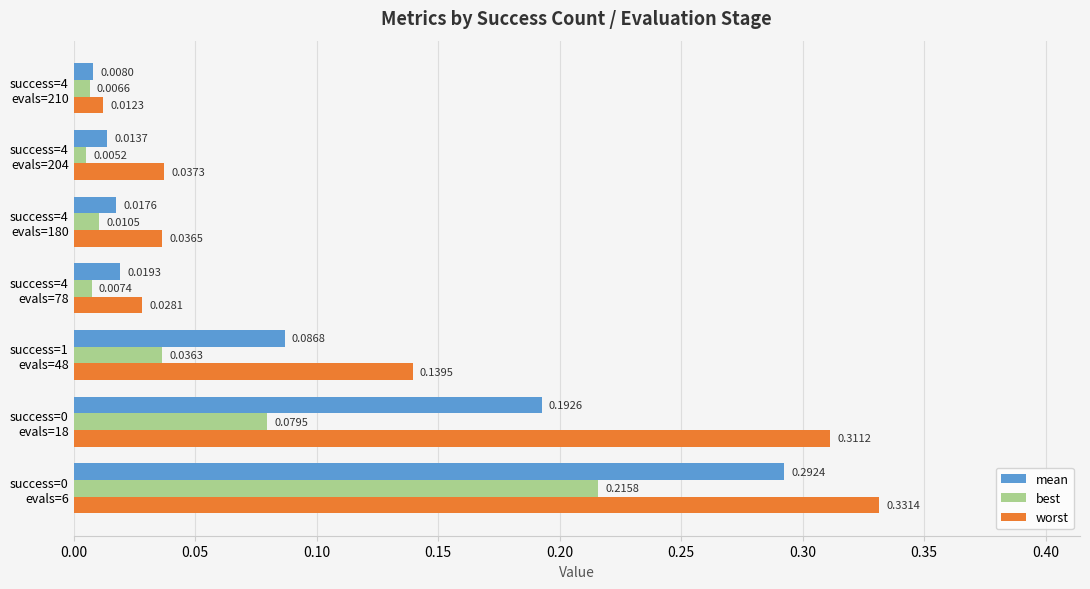

At how many categories does at least one series exceed 0?

7